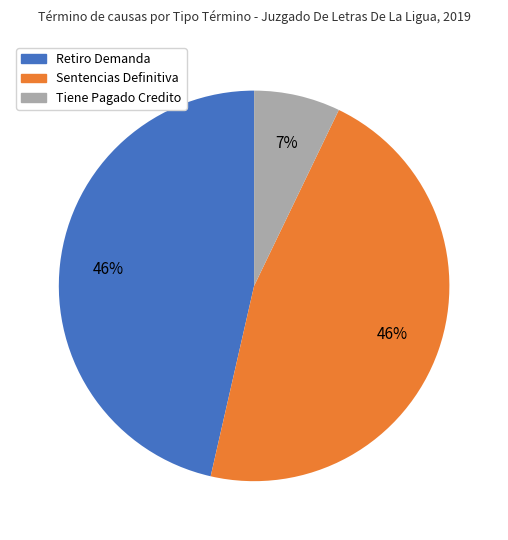

Which category has the smallest portion of the pie?

Tiene Pagado Credito